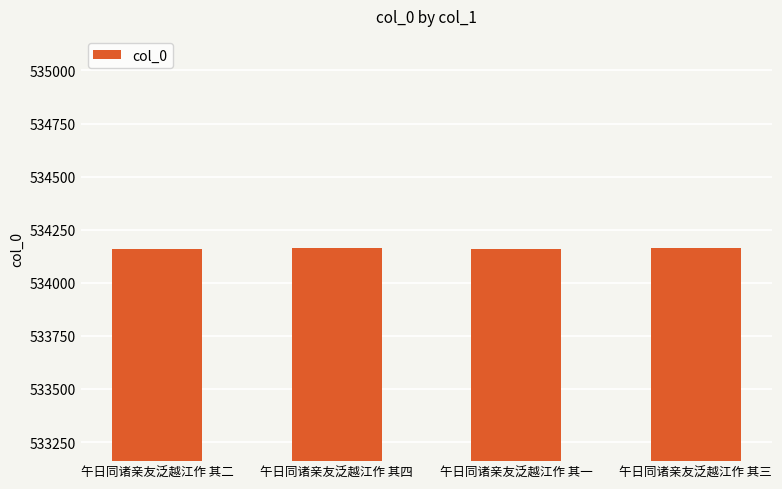

What is the ratio of the value at 午日同诸亲友泛越江作 其二 to the value at 午日同诸亲友泛越江作 其四?

1.0